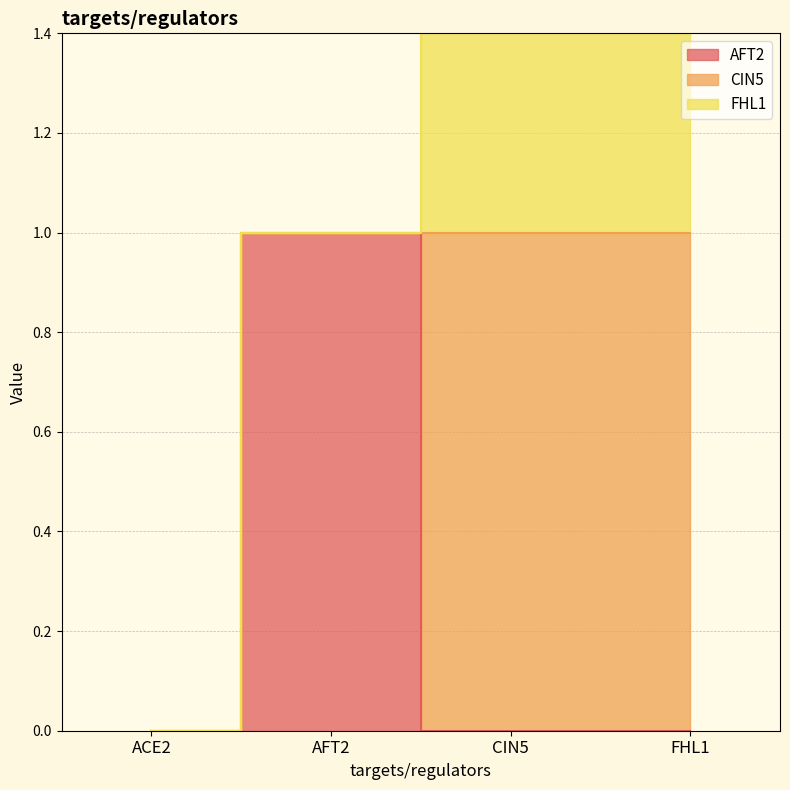

How many lines are shown in the chart?

3